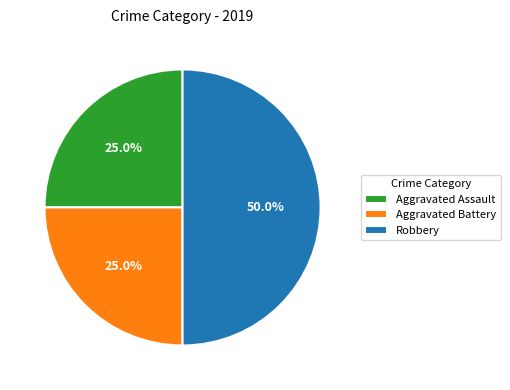

How much of the chart is everything except Aggravated Battery?

75.0%